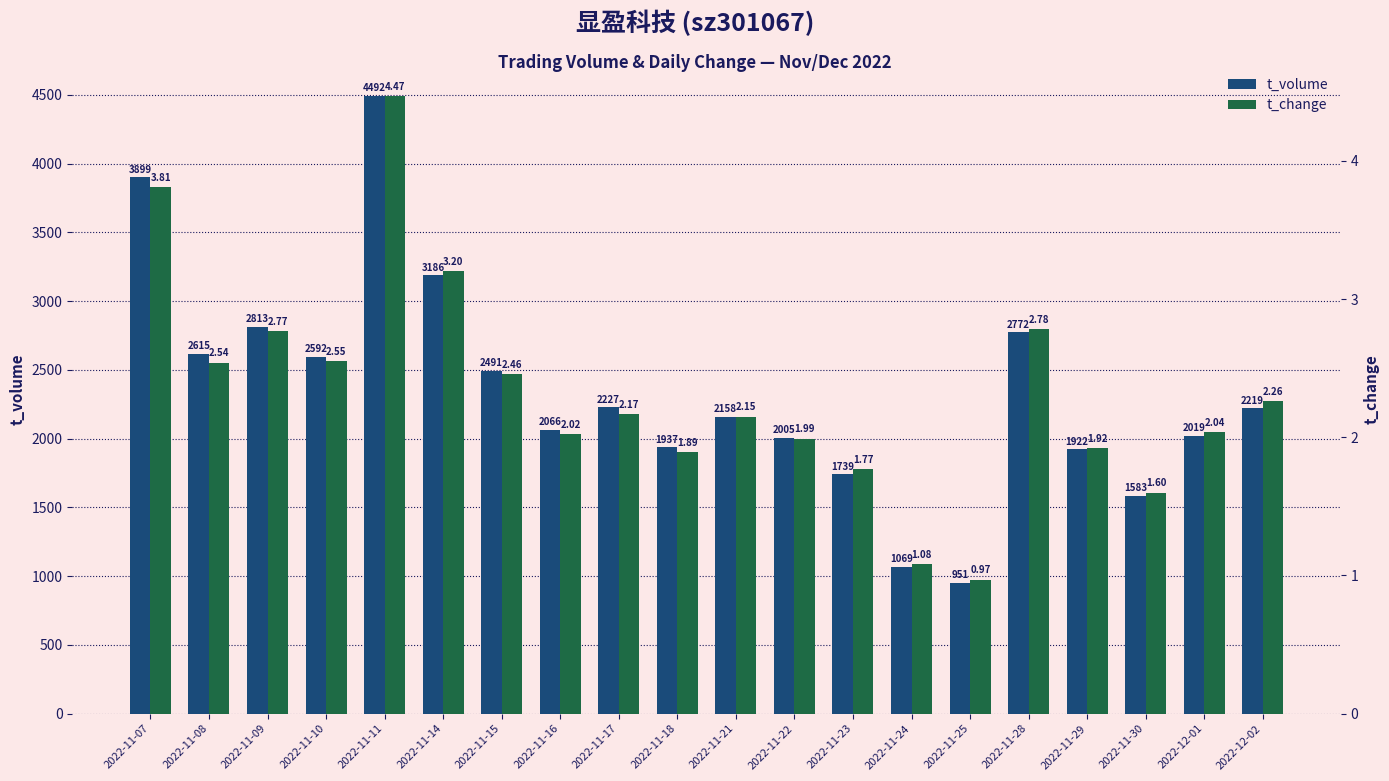

What is the maximum value for t_change?

4.5